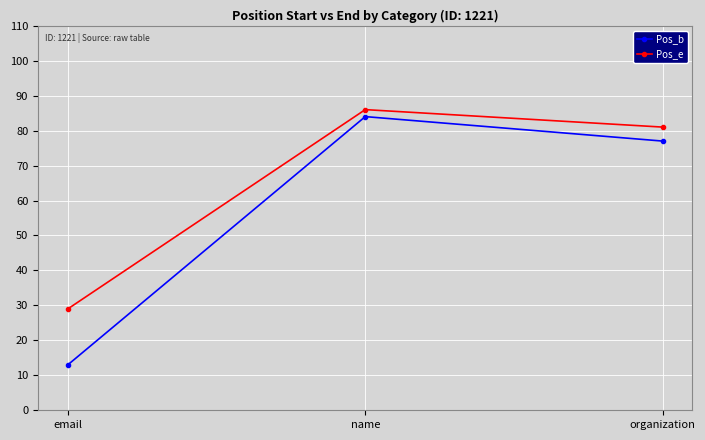

Is the value of Pos_b at name greater than the value of Pos_e at email?

Yes